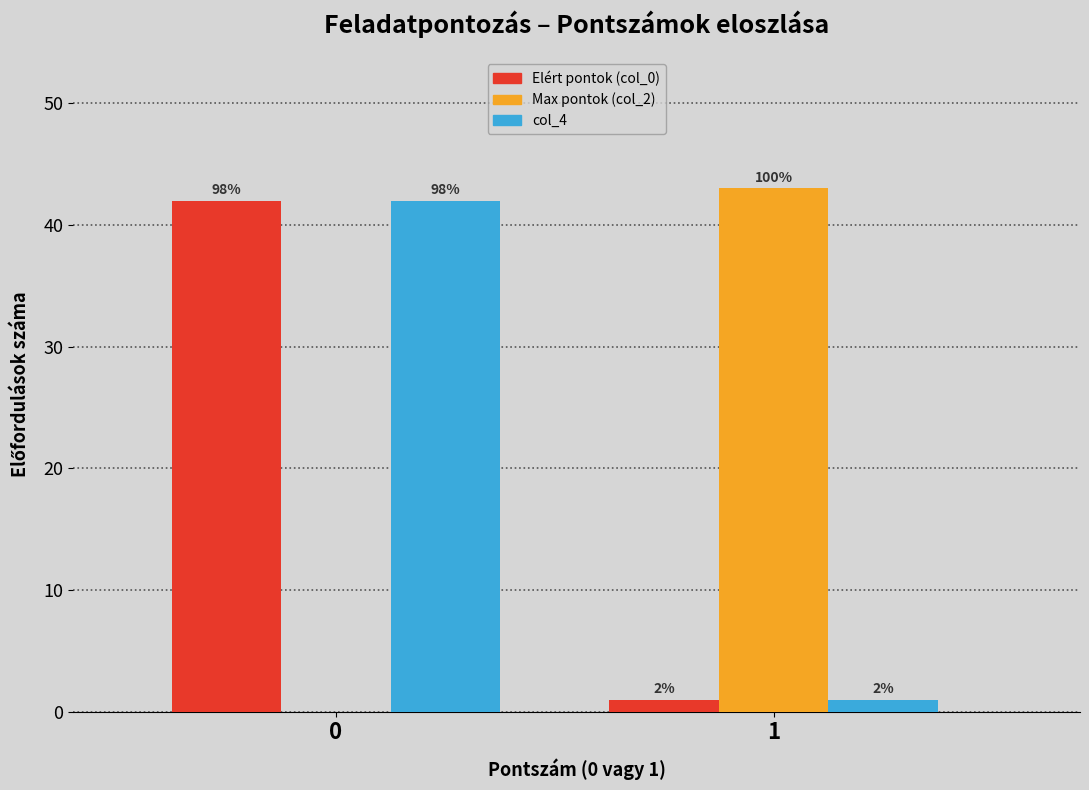

What are all the series names shown in the legend?

Elért pontok (col_0), Max pontok (col_2), col_4